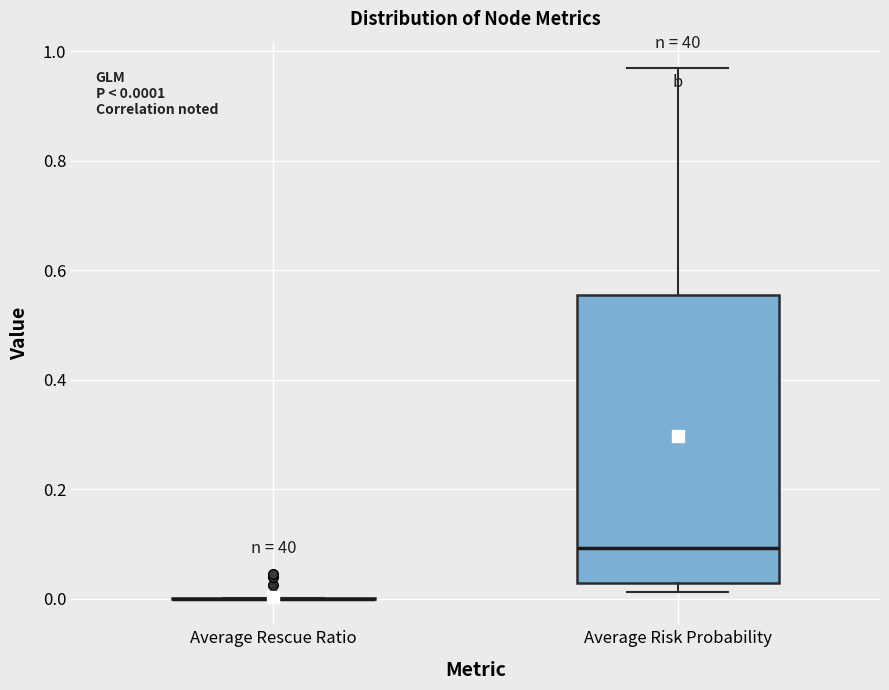

Which box is the tallest, from its lower edge to its upper edge?

Average Risk Probability